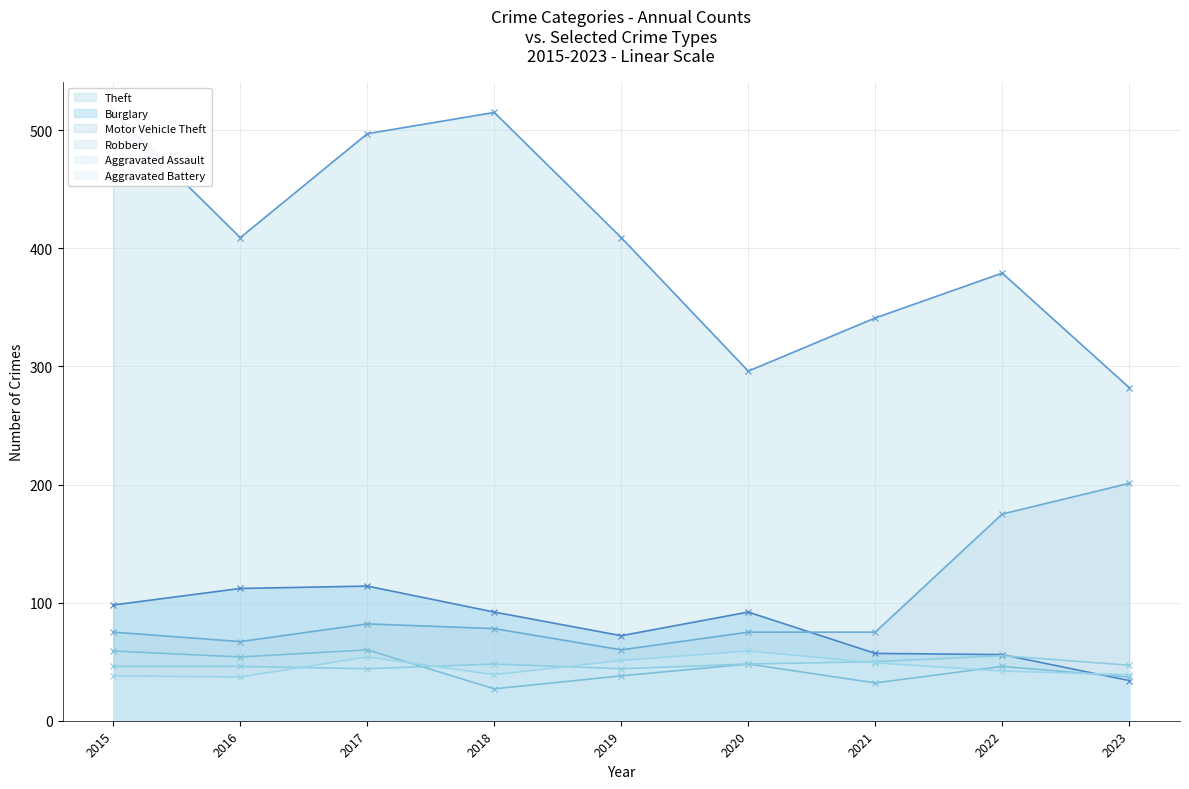

How many lines are shown in the chart?

6